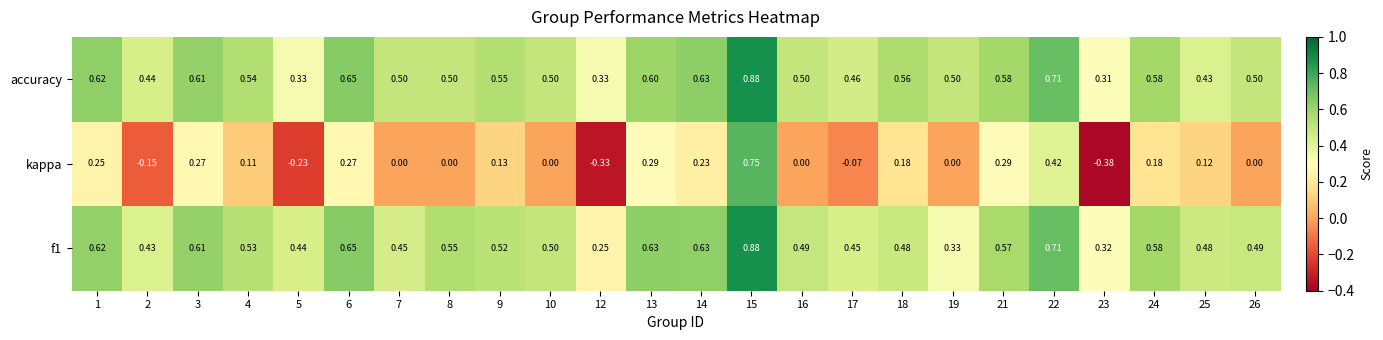

Which series has the largest total across all categories?

accuracy